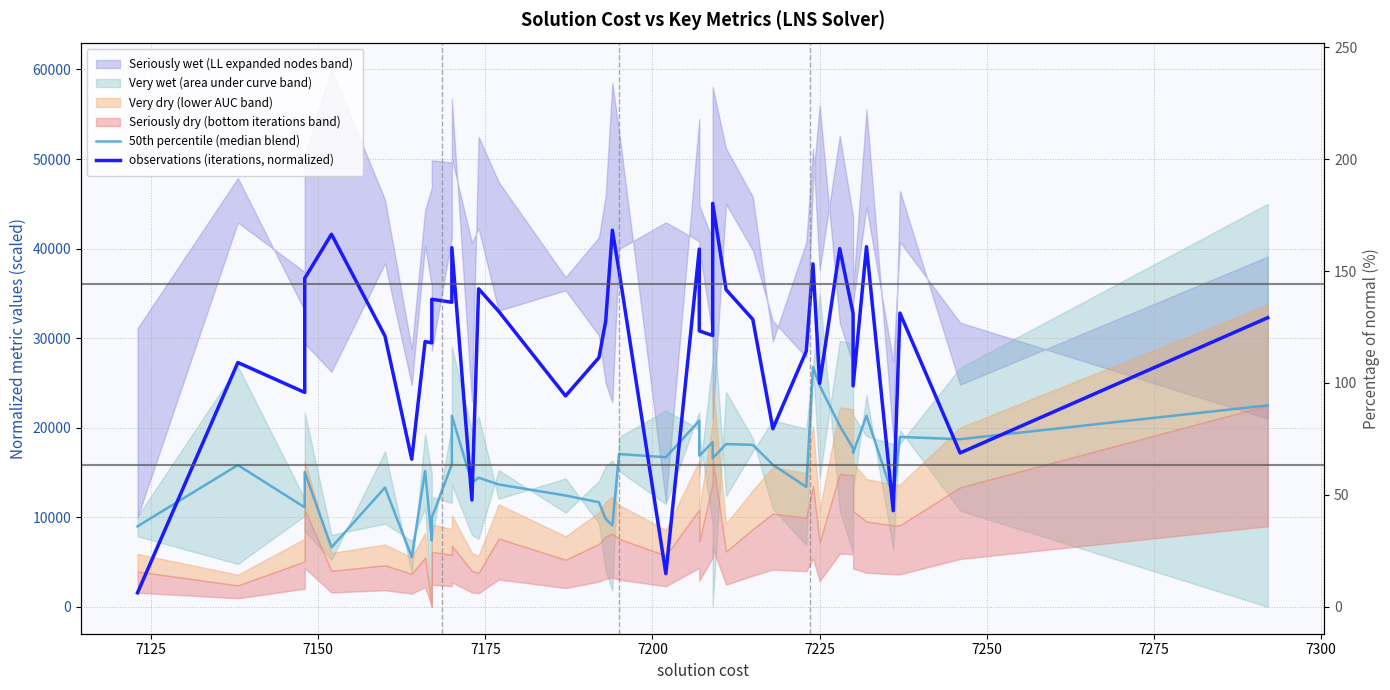

Rank the series by their average value, from highest to lowest.

observations (iterations, normalized), 50th percentile (median blend)